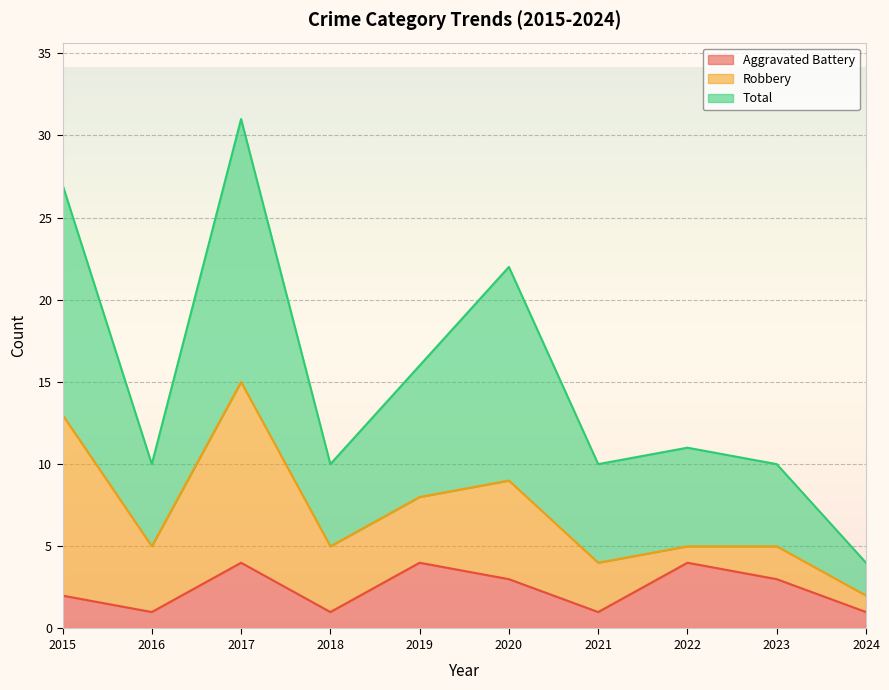

What is the sum of all Aggravated Battery values?

24